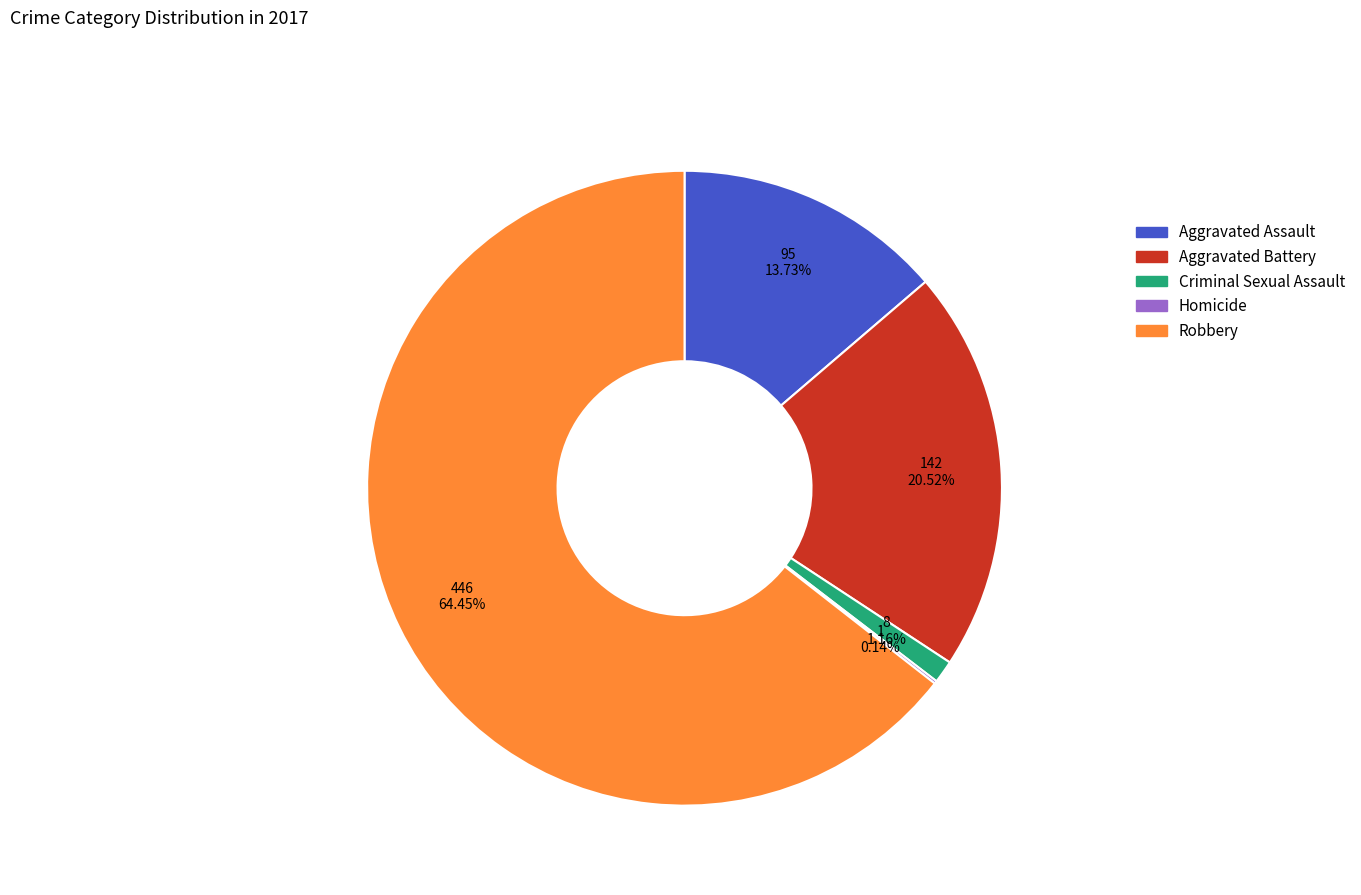

How much of the chart is everything except Criminal Sexual Assault?

98.8%